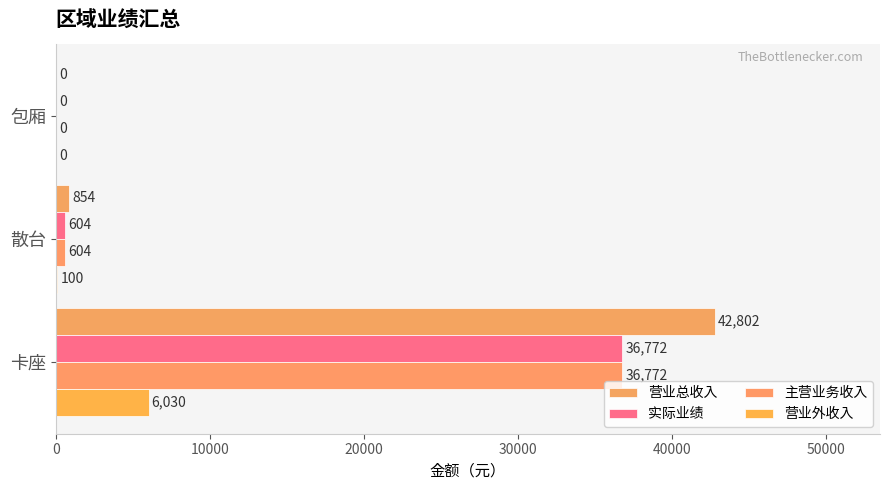

What is the average value of the 主营业务收入 series?

12459